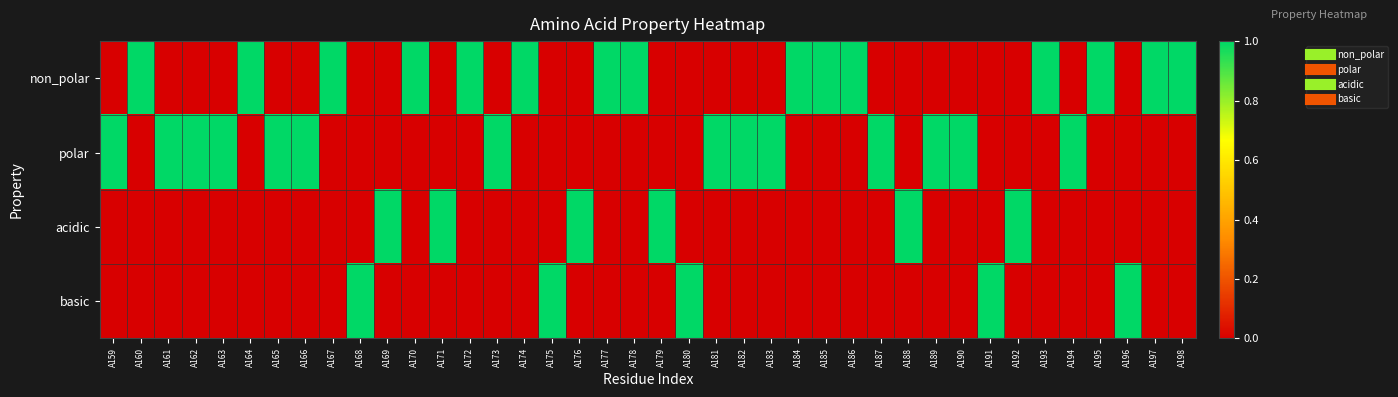

Count the number of categories in the chart.

40